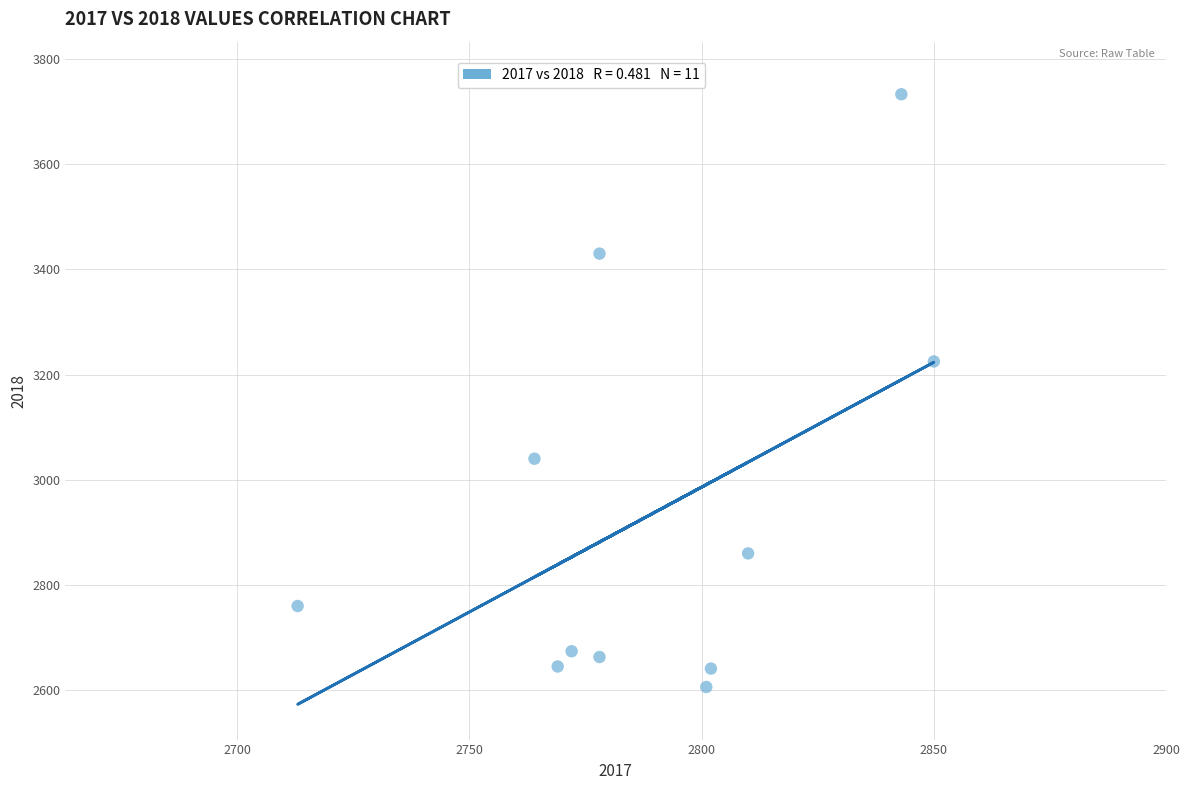

What Y value in the scatter plot is closest to 3169?

3225